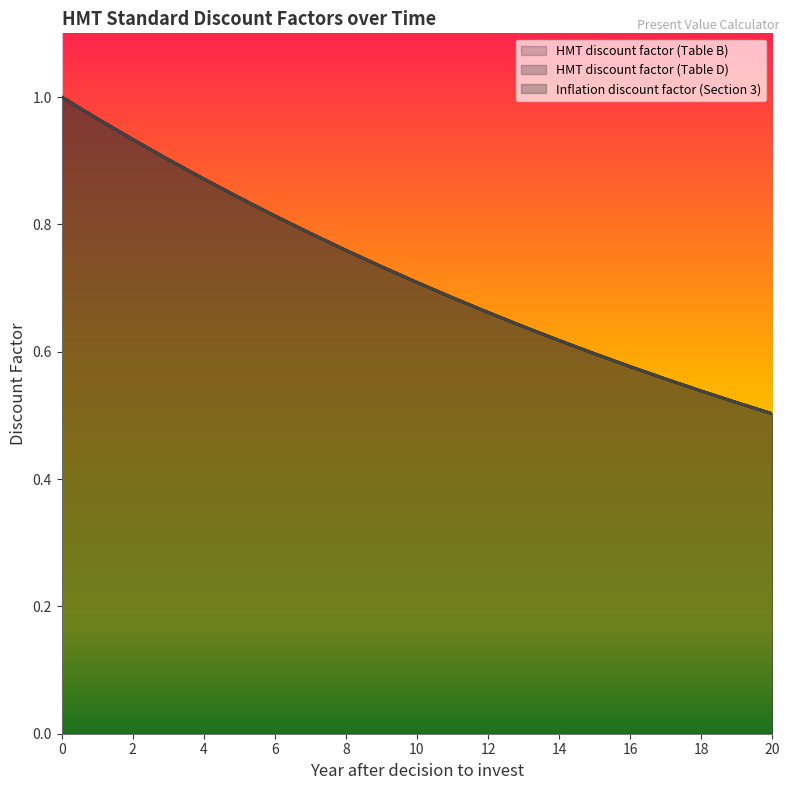

Which series has the widest spread of values?

HMT discount factor (Table B)